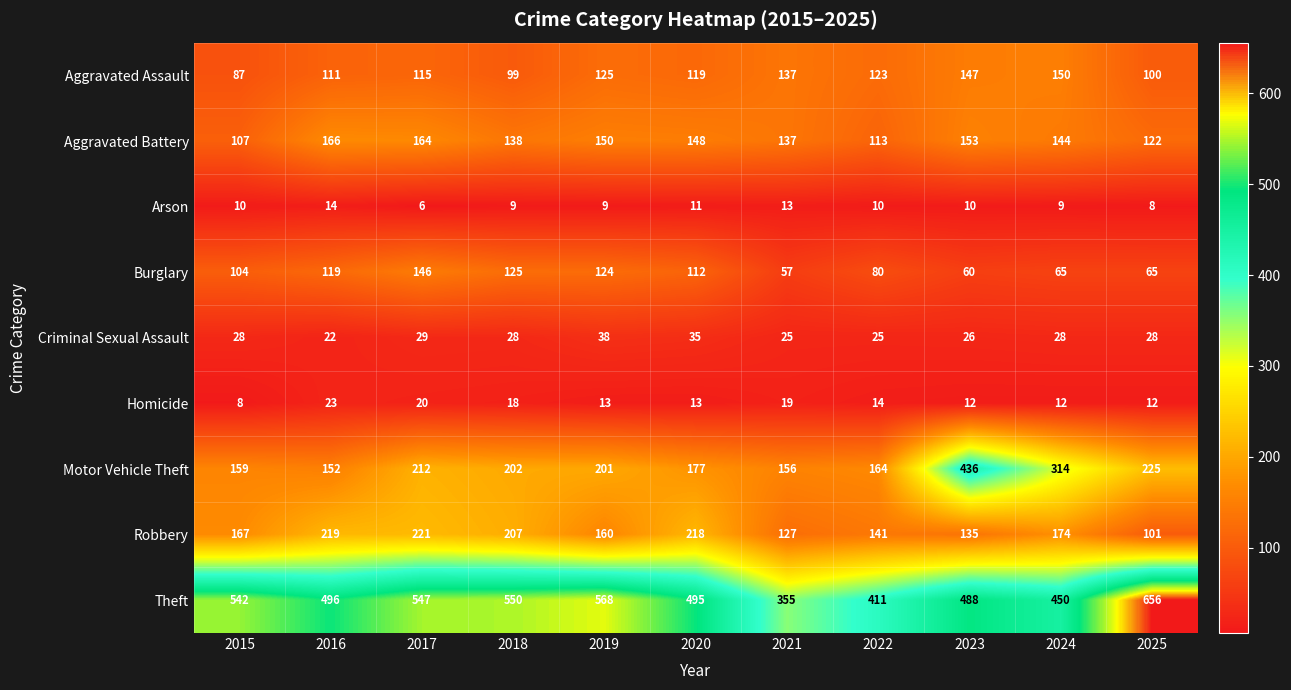

Is it true that Aggravated Assault equals 115 at 2017?

True